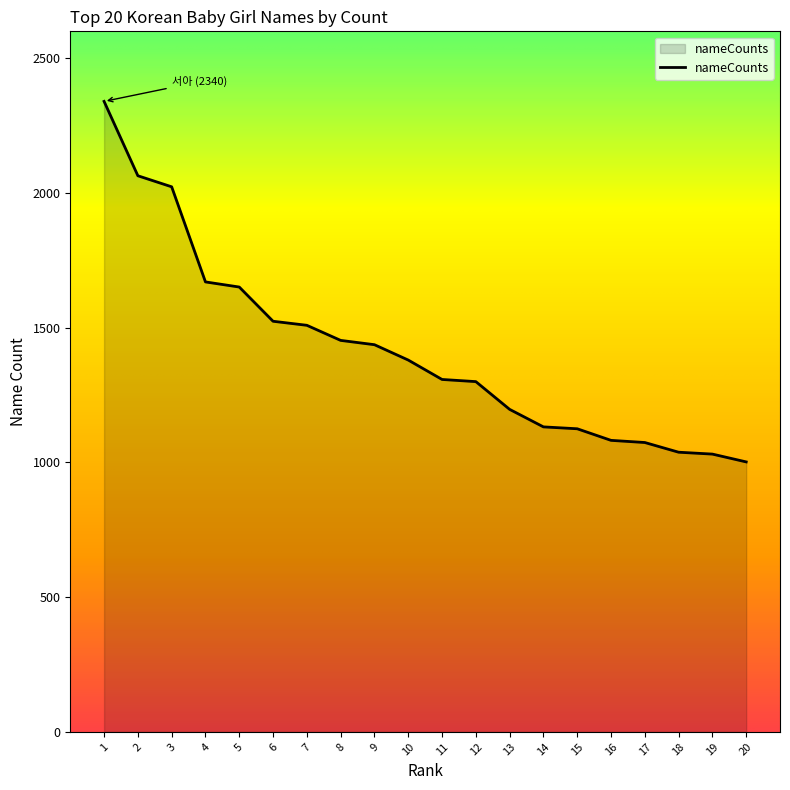

What is the difference between the maximum and minimum values?

1338